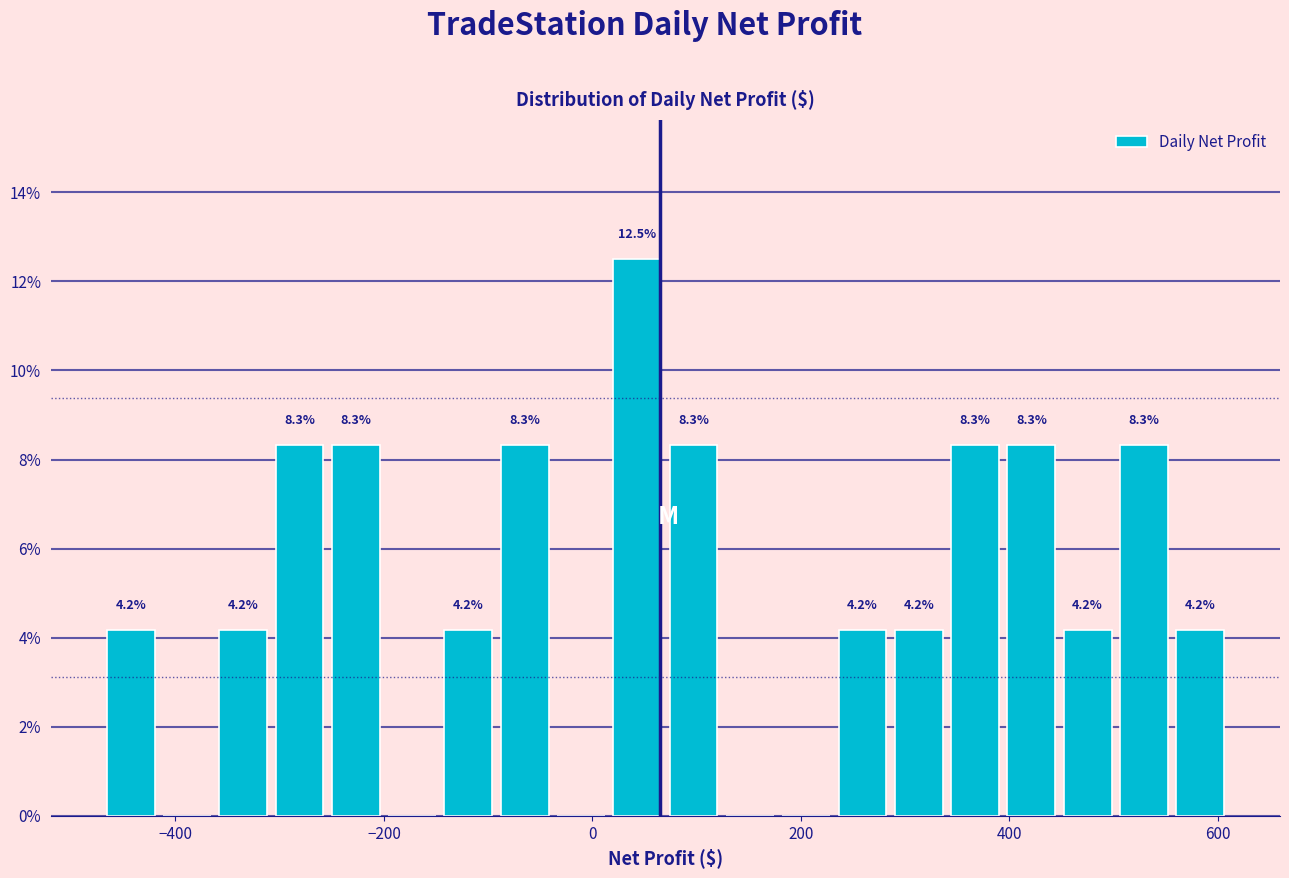

Around what value on the x-axis is the tallest bar? Give the approximate position of its centre, as read against the axis.

40